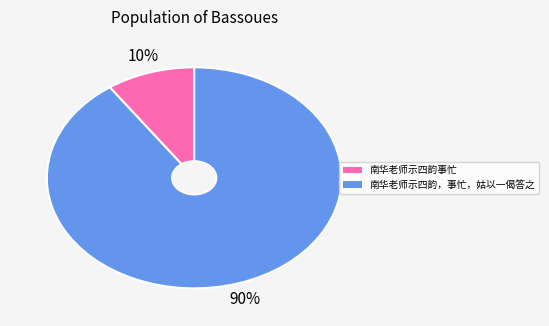

Which category has the biggest portion of the pie?

南华老师示四韵，事忙，姑以一偈答之